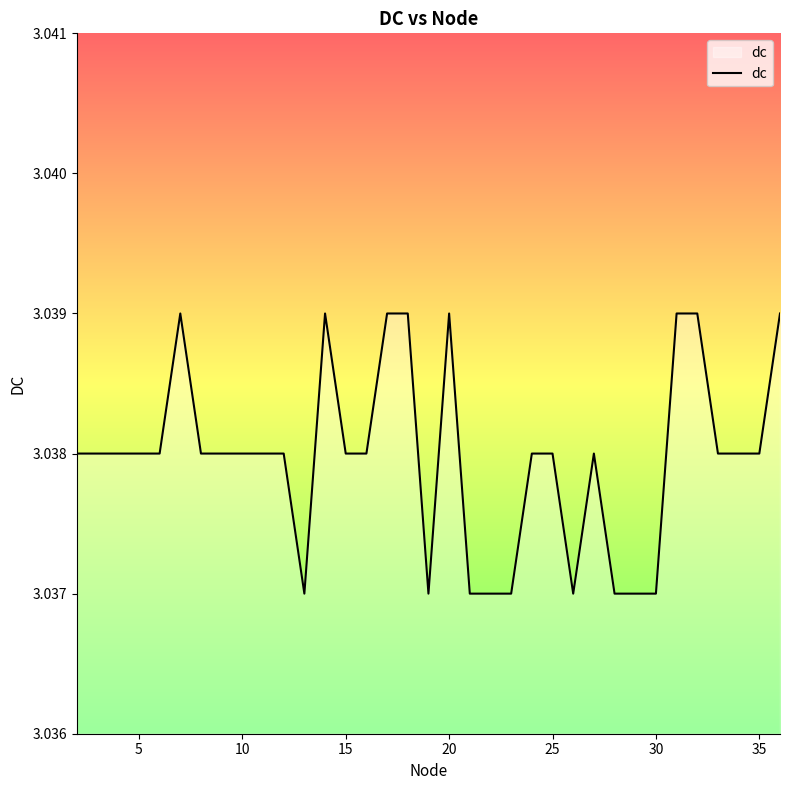

What is the maximum value shown in the chart?

3.0